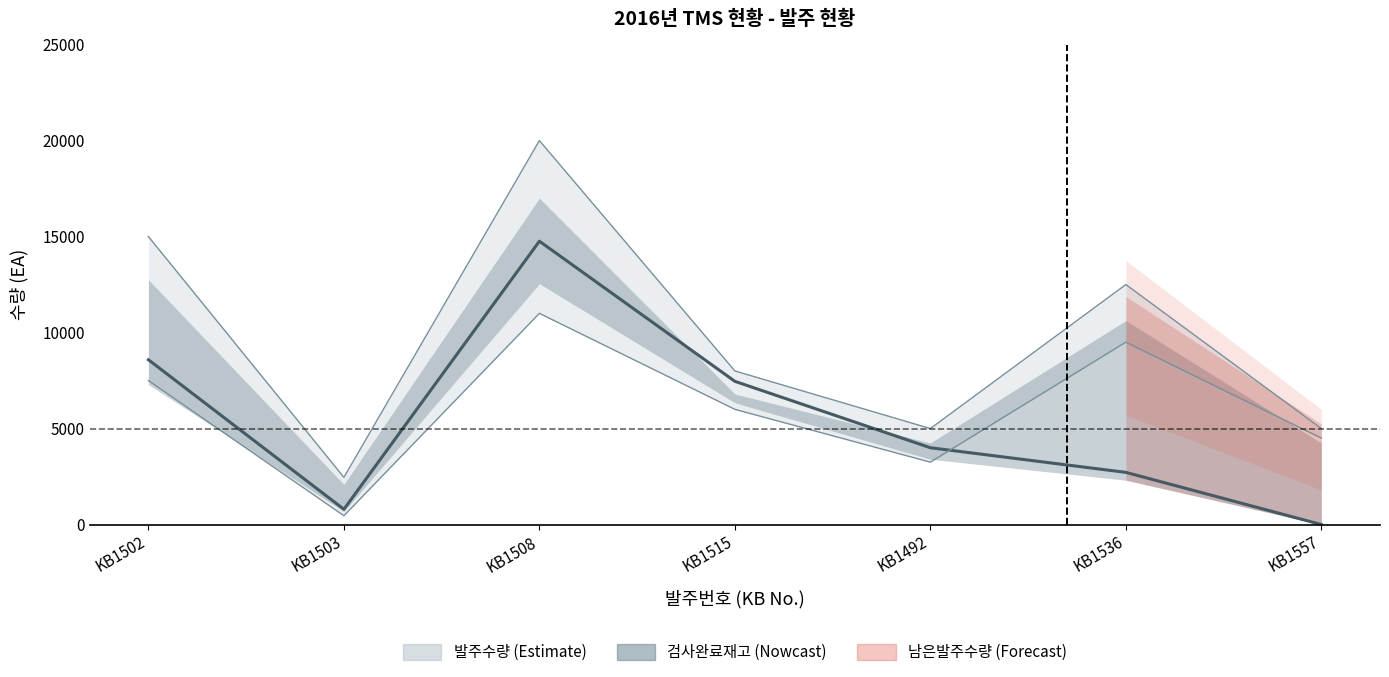

What is the maximum value shown in the chart?

14758